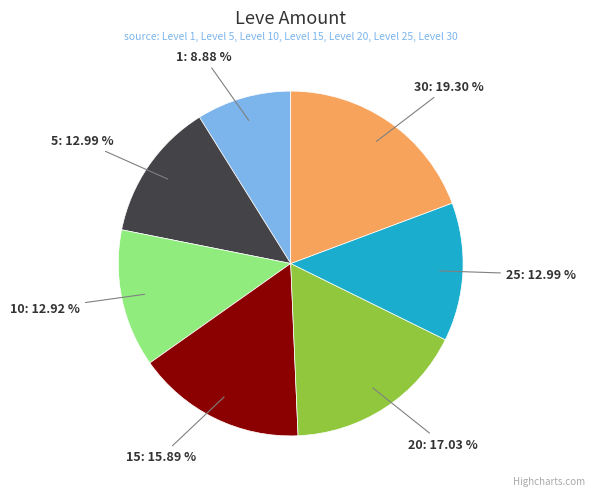

Is there any slice that represents more than half of the pie?

No